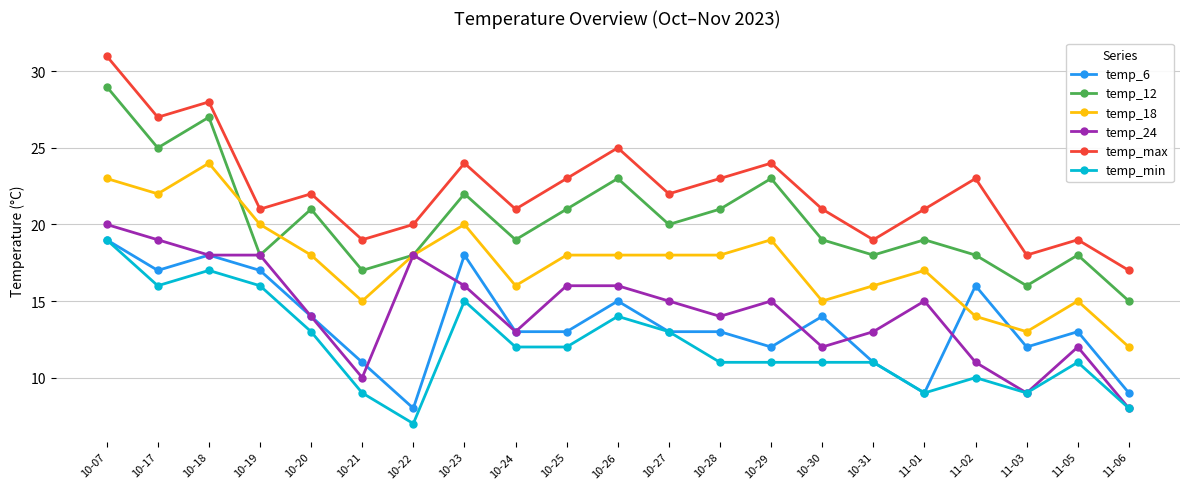

The temp_min series shows 20 at 10-20. True or false?

False